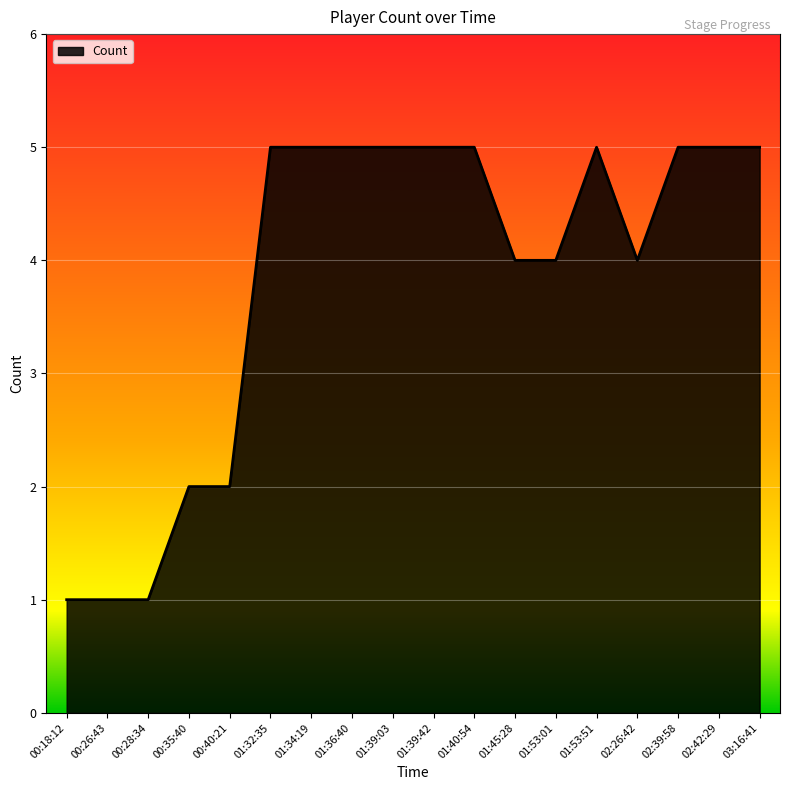

How many values are between 2 and 5?

15